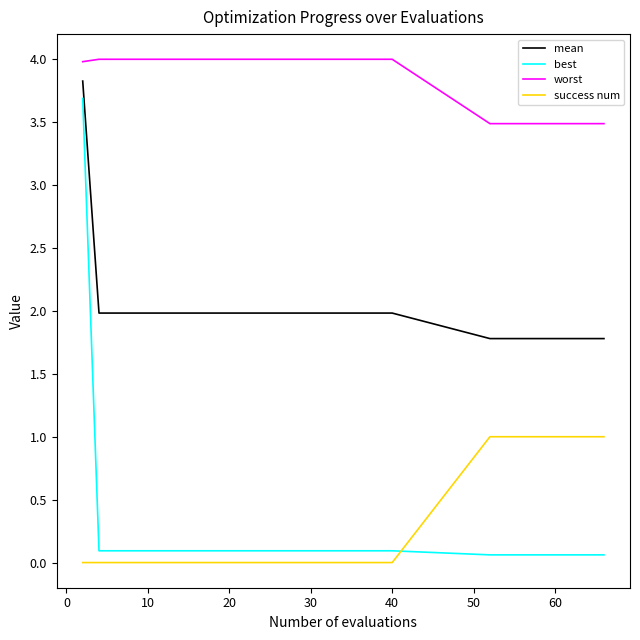

Which series has the widest spread of values?

best